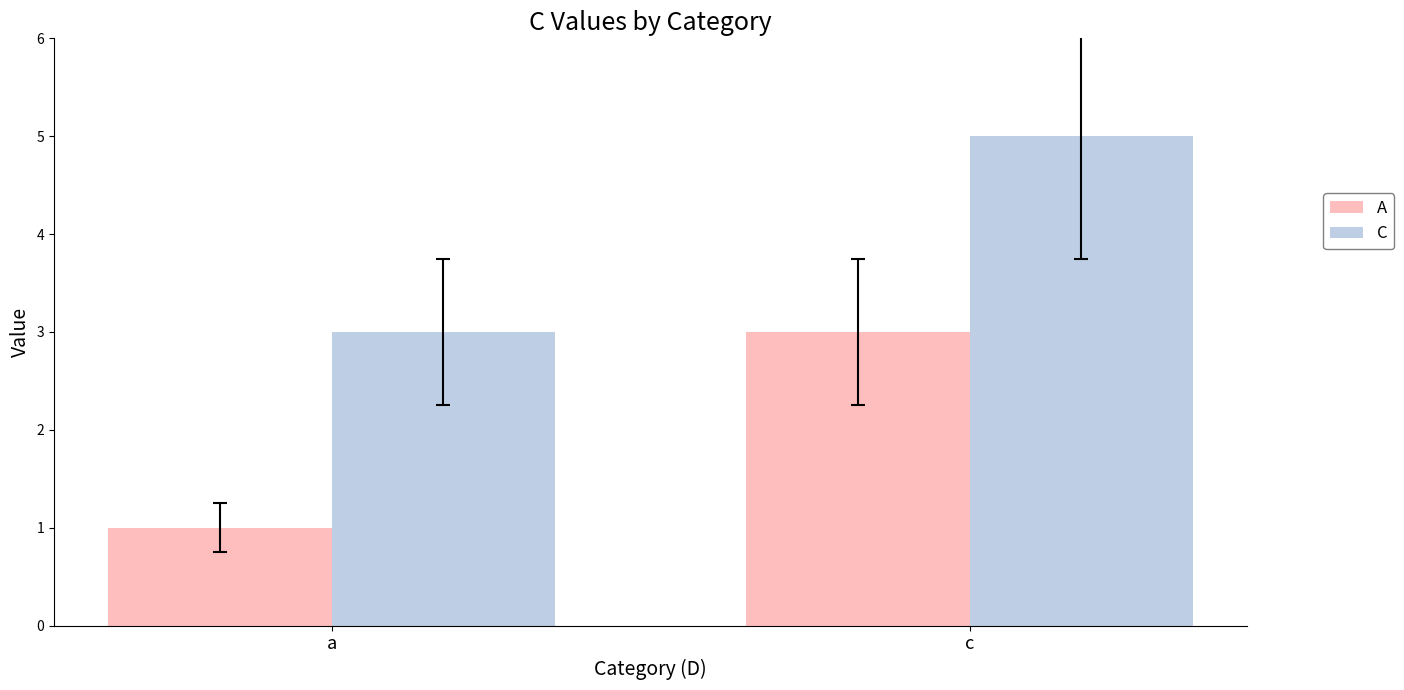

What is the sum of all A values?

4